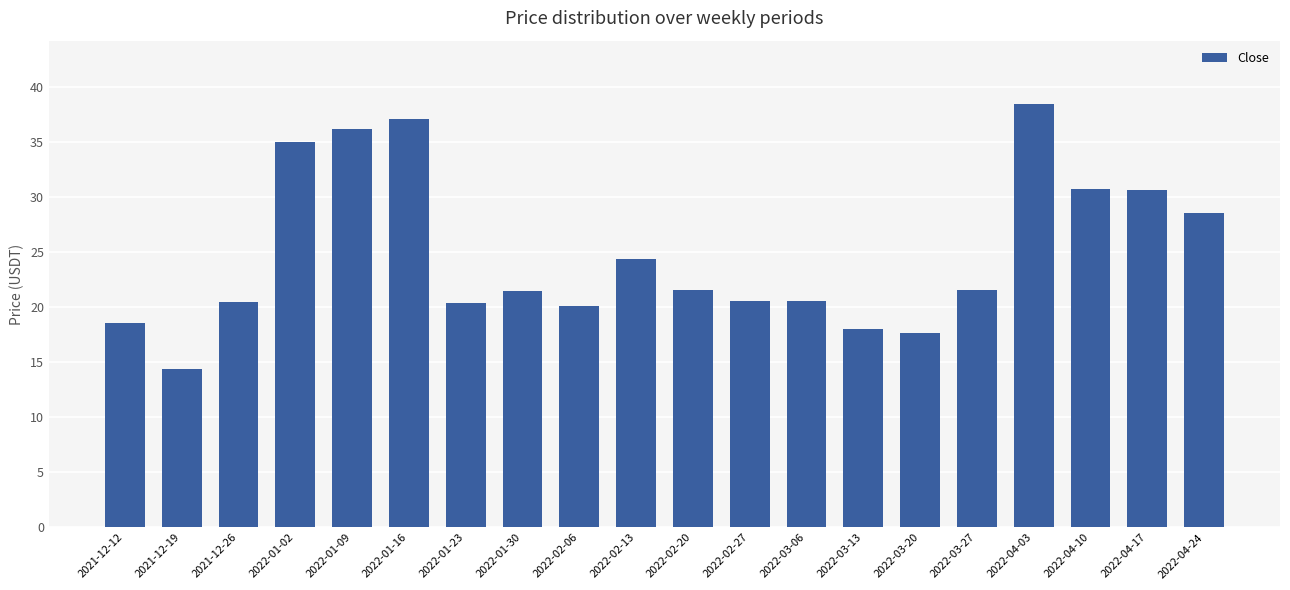

The chart shows a value of 11.6 at 2022-04-03. True or false?

False